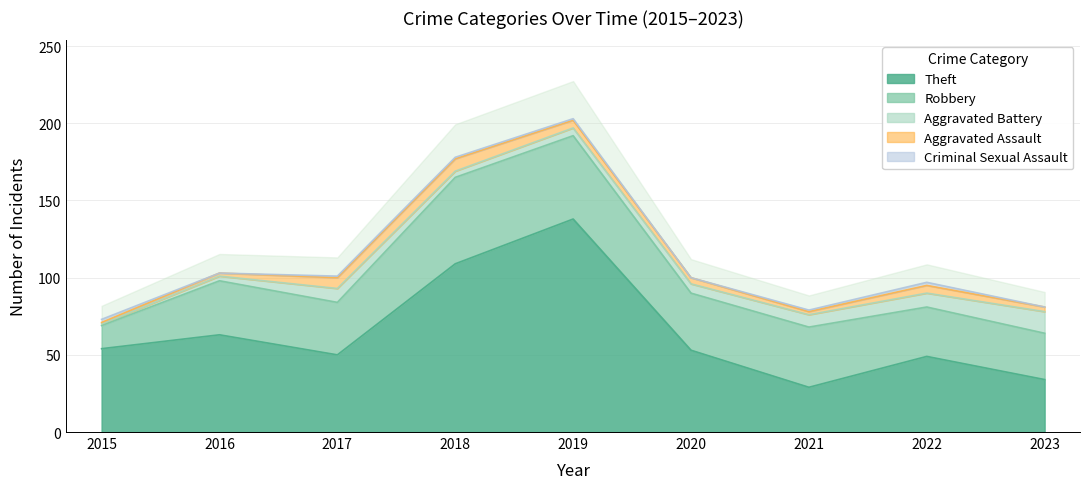

How many values in the Aggravated Battery series are below 6?

4